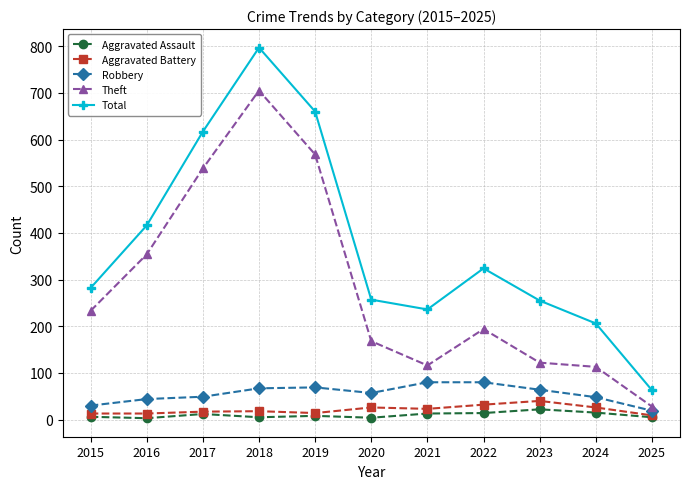

What is the lowest value of the Aggravated Assault series?

3